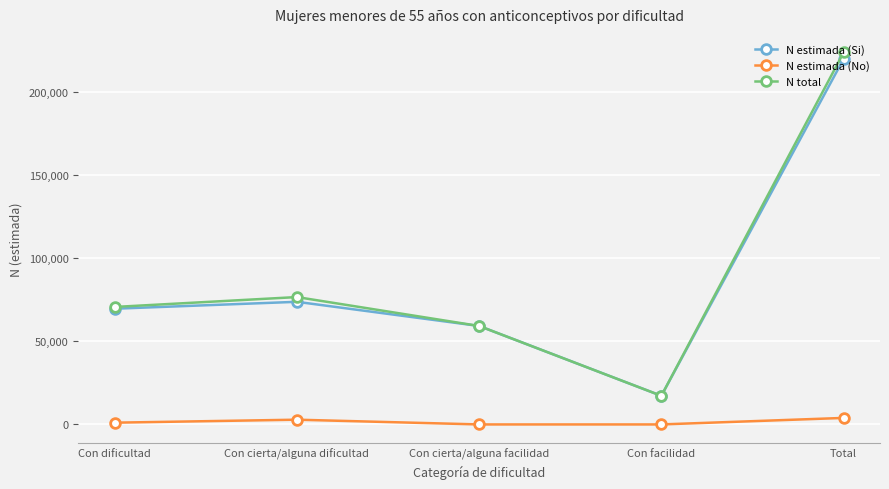

What position from the left is Total?

5